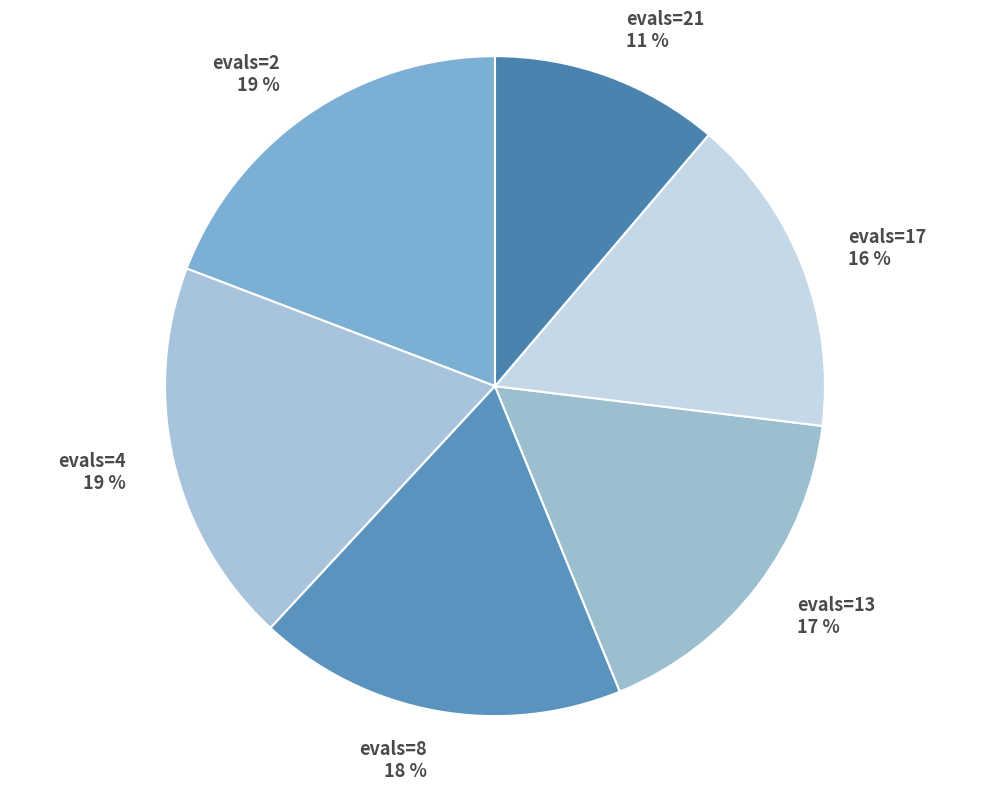

To the nearest percent, what percentage of the pie is evals=2 19 %?

19%